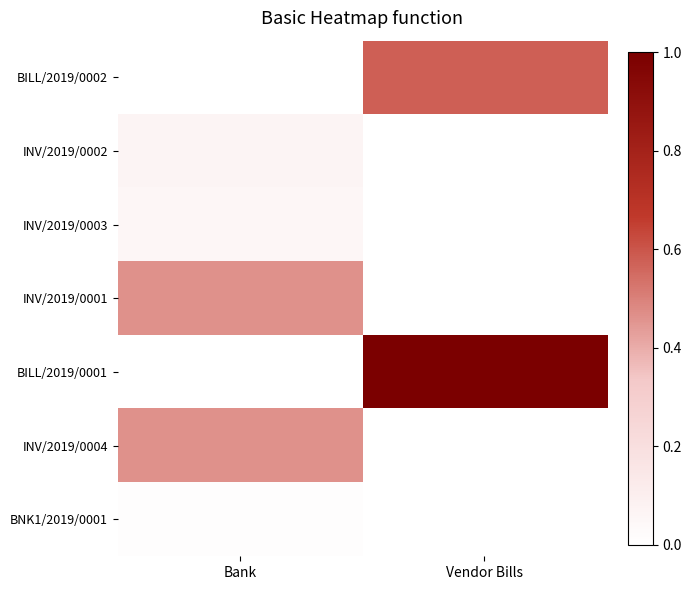

Which category has the lowest value across all series?

Bank